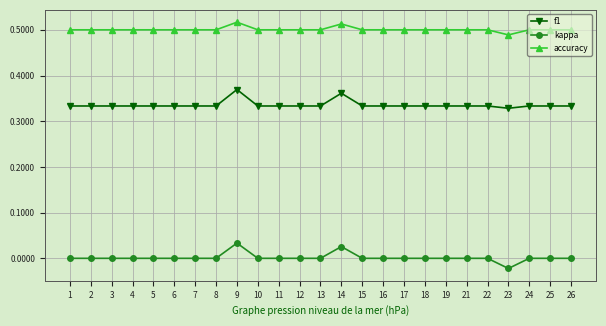

True or false: f1 has more than 0 points higher than both neighbors.

True